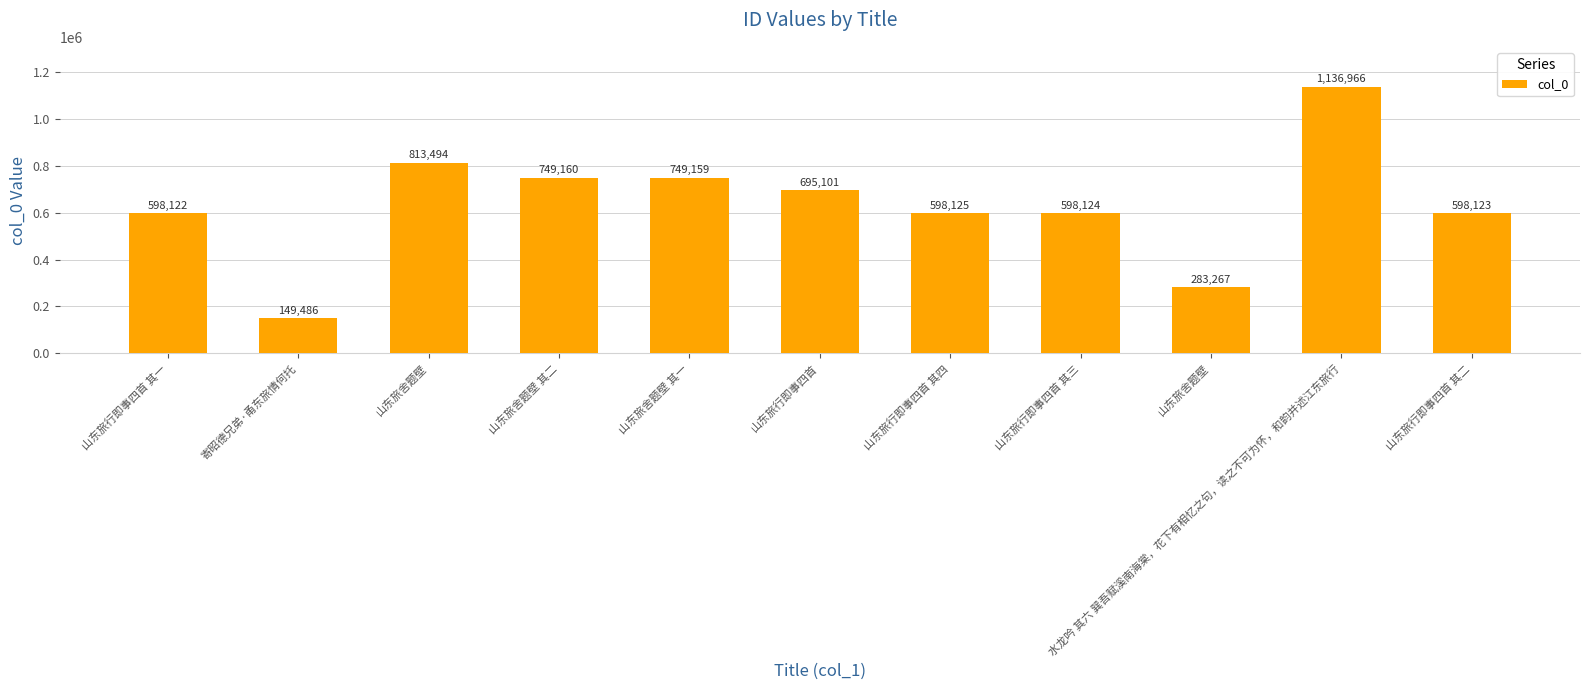

The chart shows a value of 204393 at 寄昭德兄弟·甬东旅情何托. True or false?

False